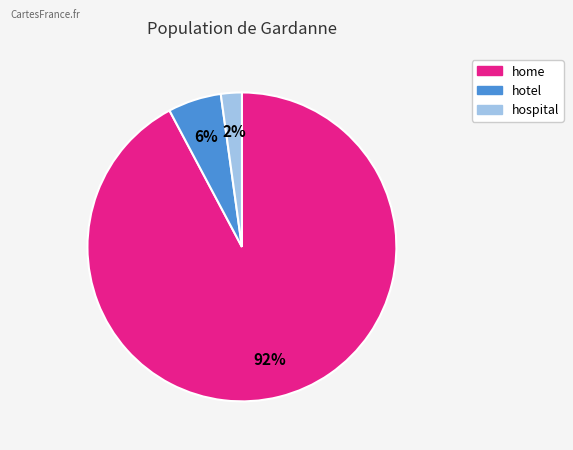

Combined, do hotel and hospital account for over 50%?

No